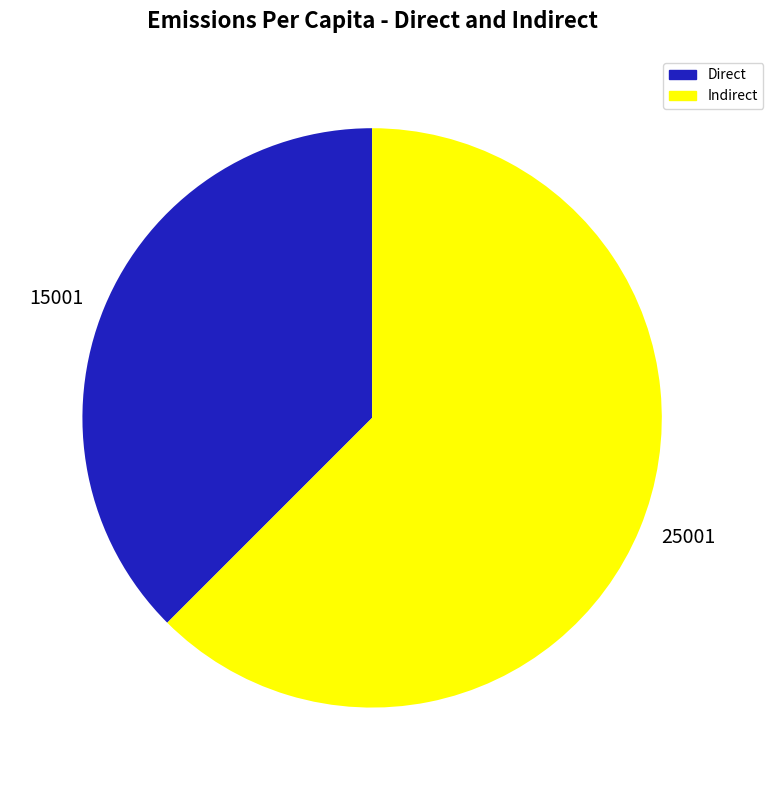

Which has a higher value, 25001 or 15001?

25001